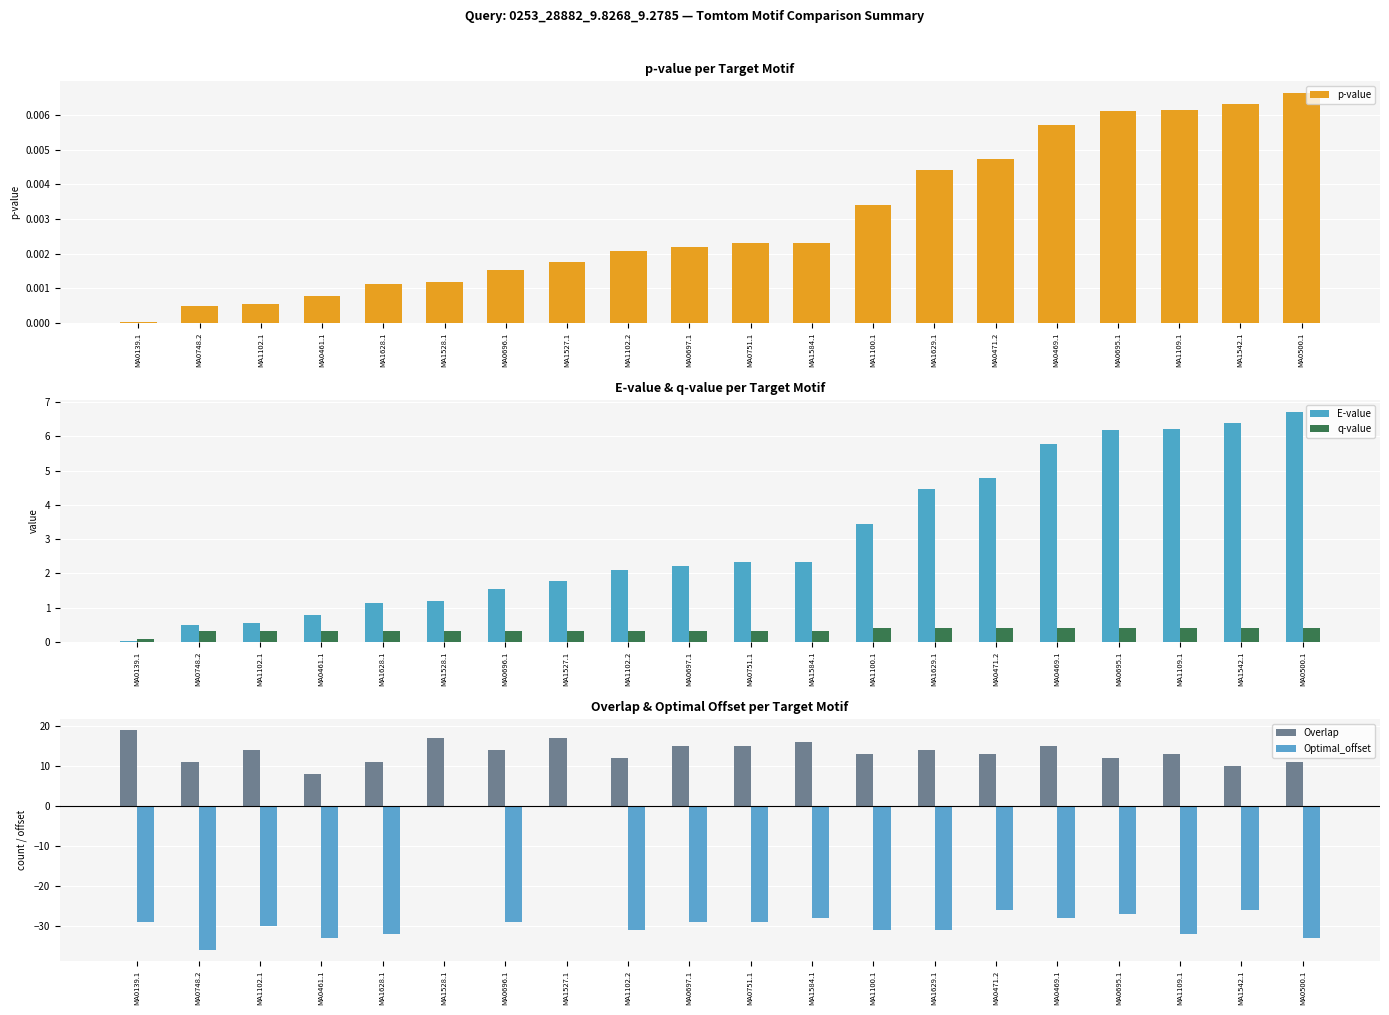

What are all the series names shown in the legend?

p-value, E-value, q-value, Overlap, Optimal_offset